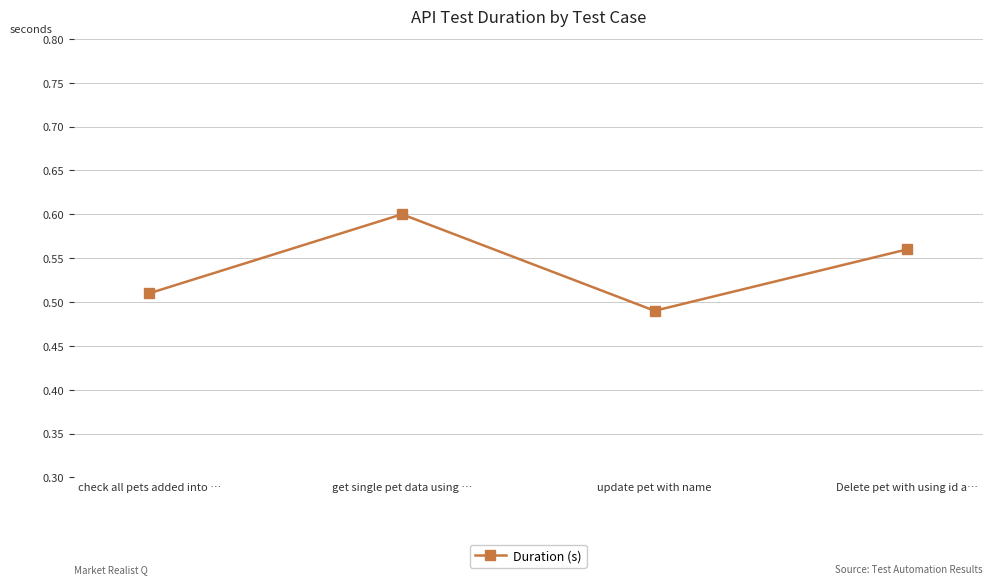

Where is the first local maximum?

get single pet data using …